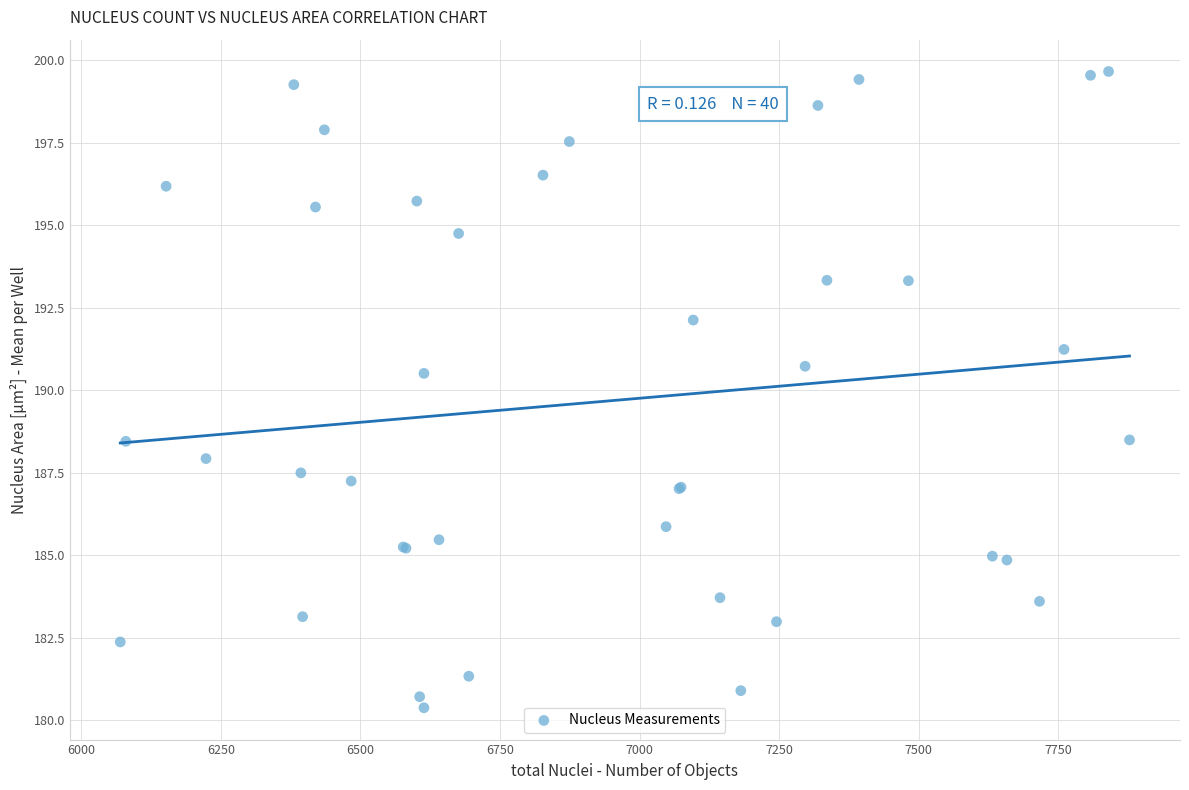

What Y value in the scatter plot is closest to 190?

190.5